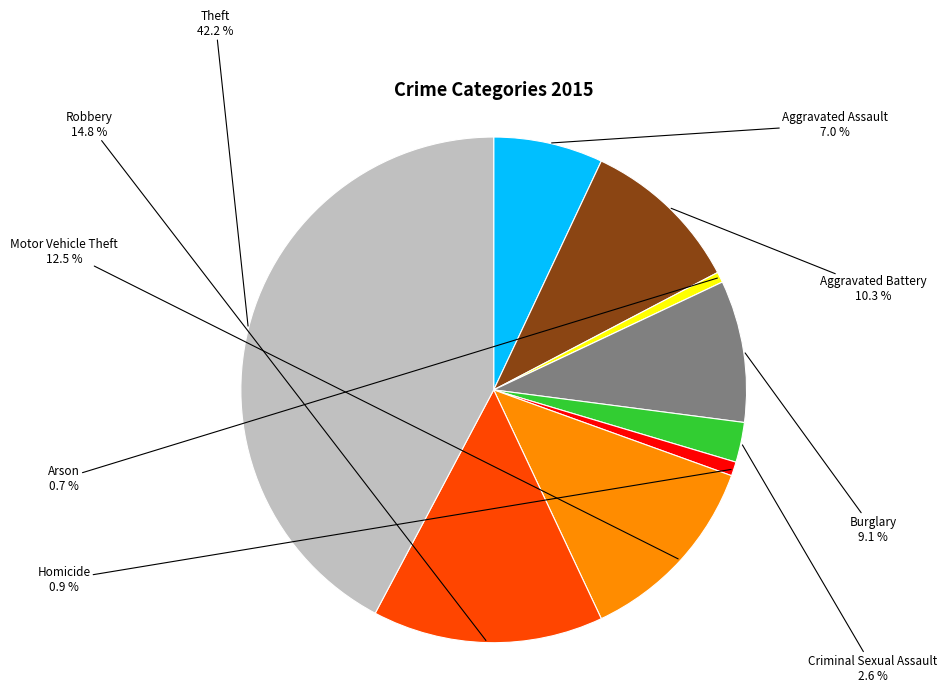

How much of the chart is everything except Homicide?

99.1%